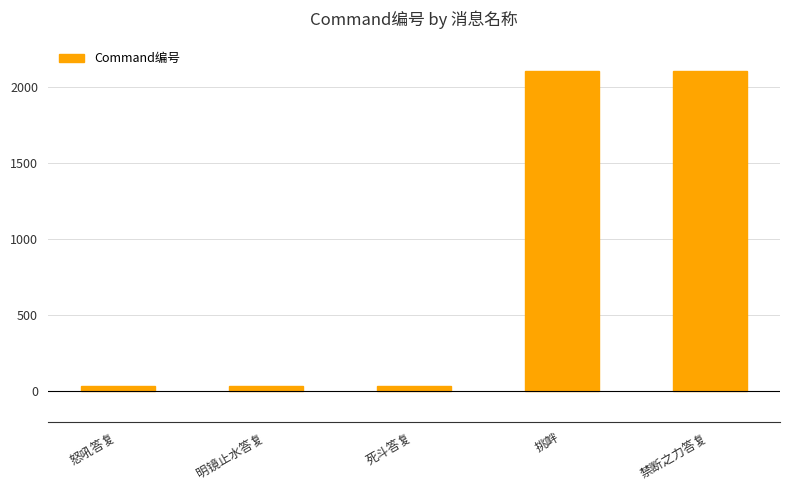

How many series are shown in this chart?

1